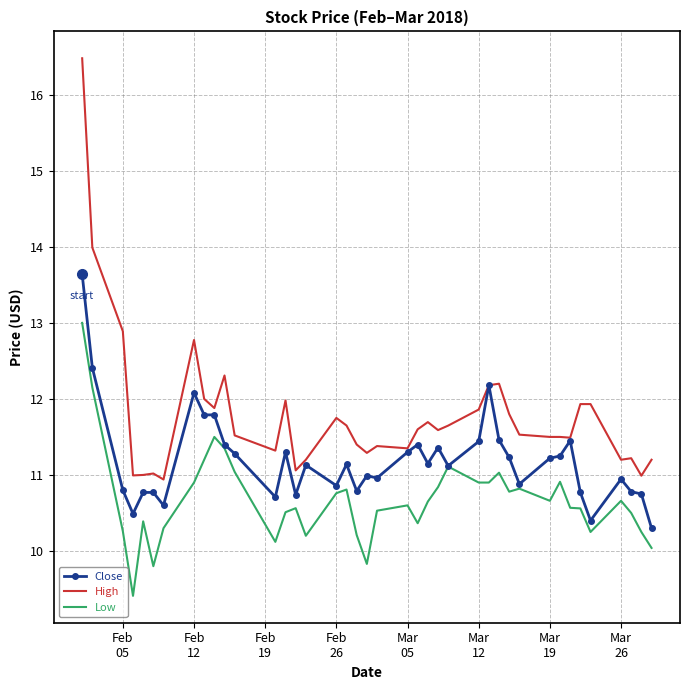

What are all the series names shown in the legend?

Close, High, Low